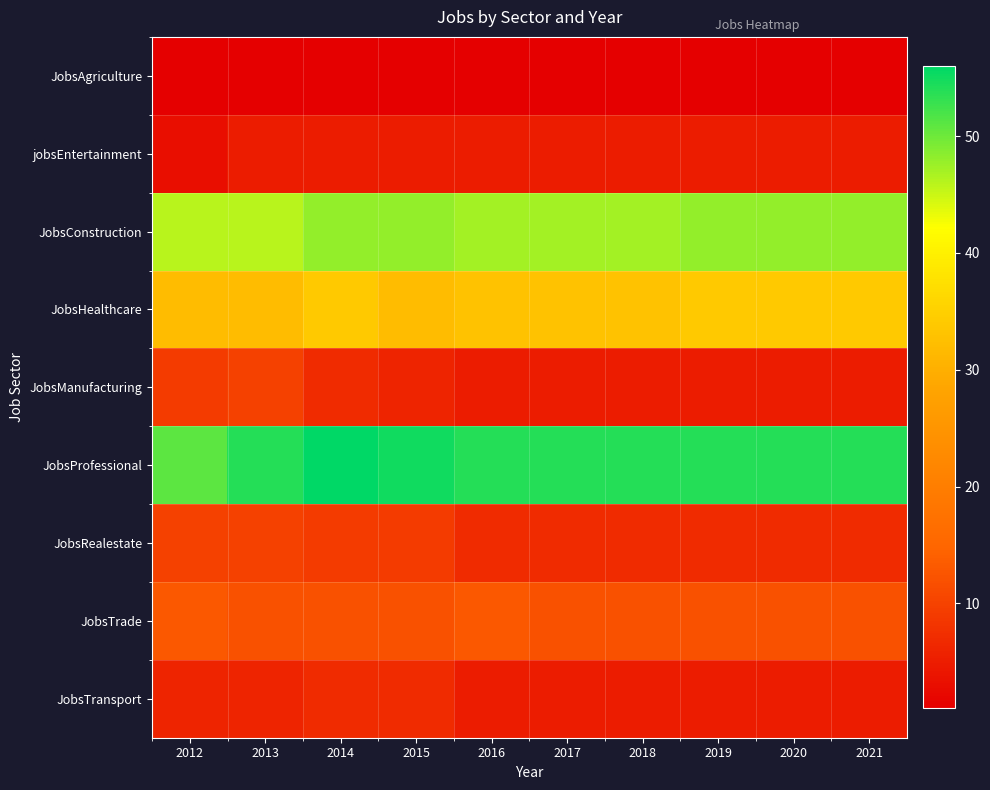

What is the minimum value shown in the chart?

1